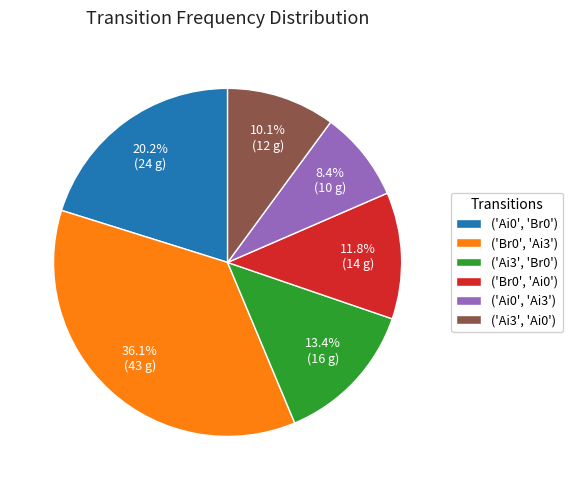

Is there any slice that represents more than half of the pie?

No